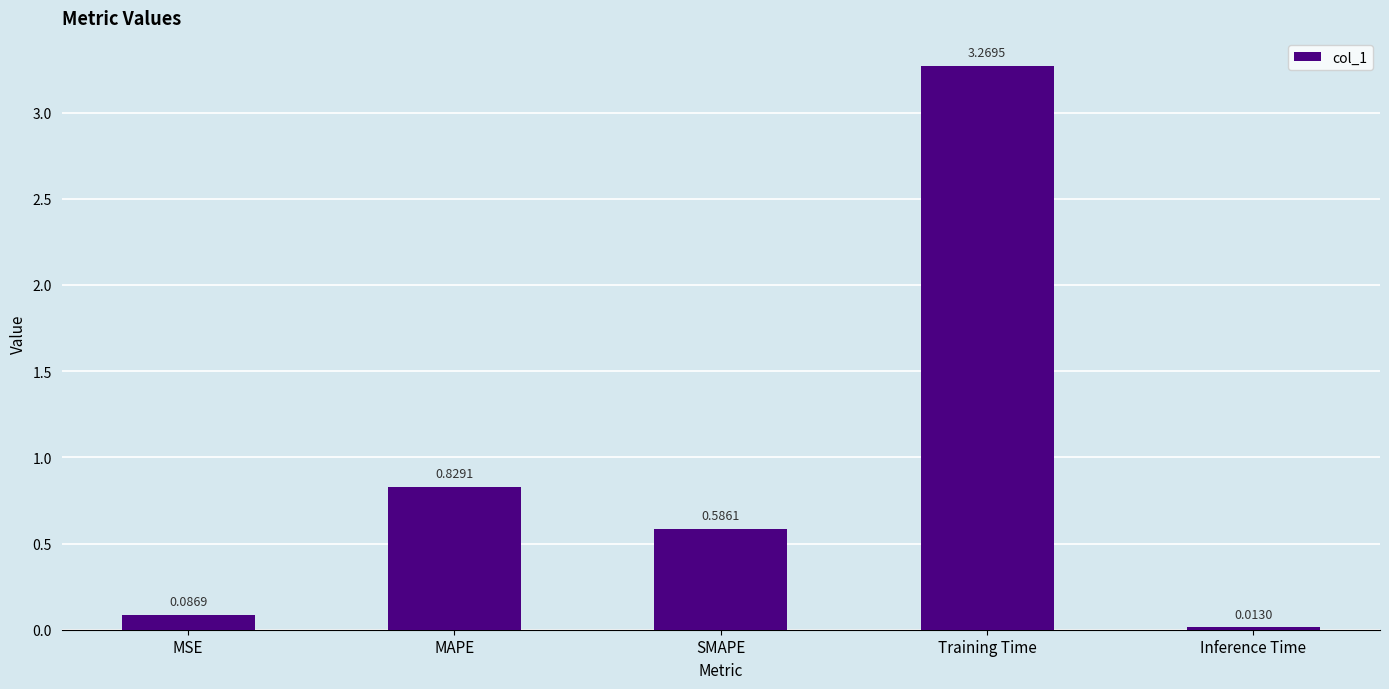

What is the change in value from MAPE to Inference Time?

-0.8